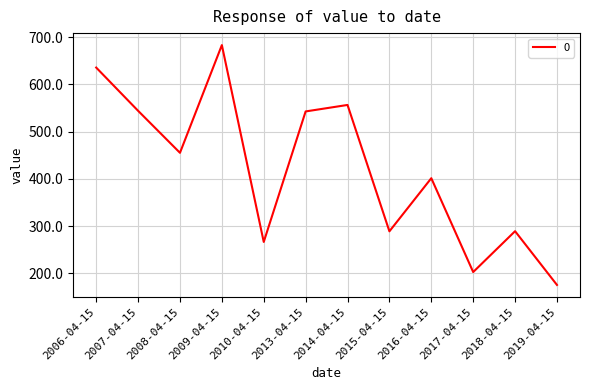

What is the difference between the maximum and minimum values?

507.4